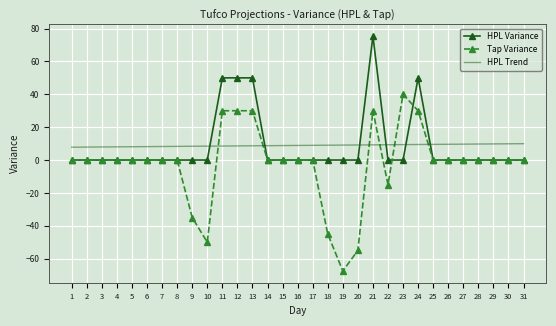

What is the average value of the HPL Trend series?

8.9